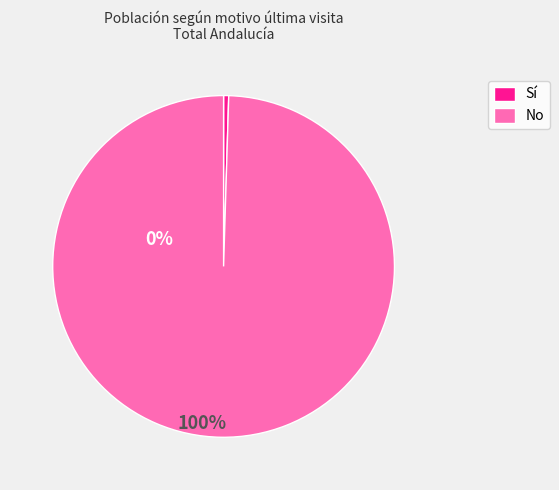

Which has a higher value, No or Sí?

No